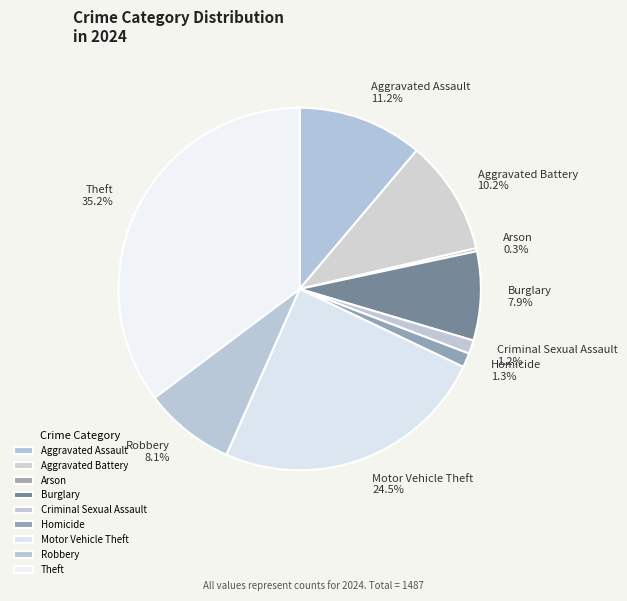

What percentage do Homicide and Theft together represent?

36.5%